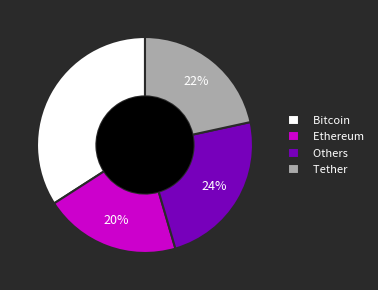

Which slice is the smallest?

Ethereum